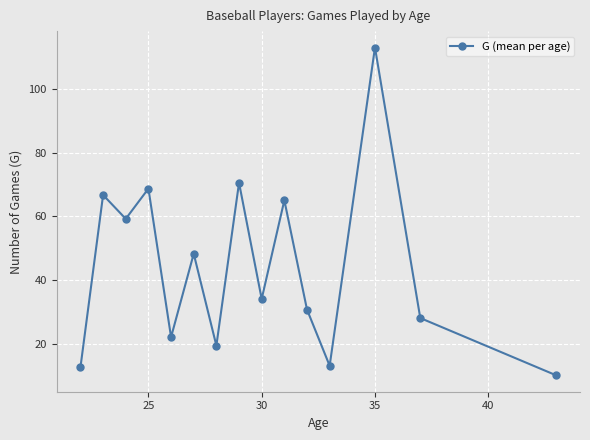

Reading right to left, list all the values displayed in this chart.

10.0	28.0	113.0	13.0	30.7	65.0	34.0	70.5	19.3	48.2	22.0	68.7	59.2	66.7	12.5